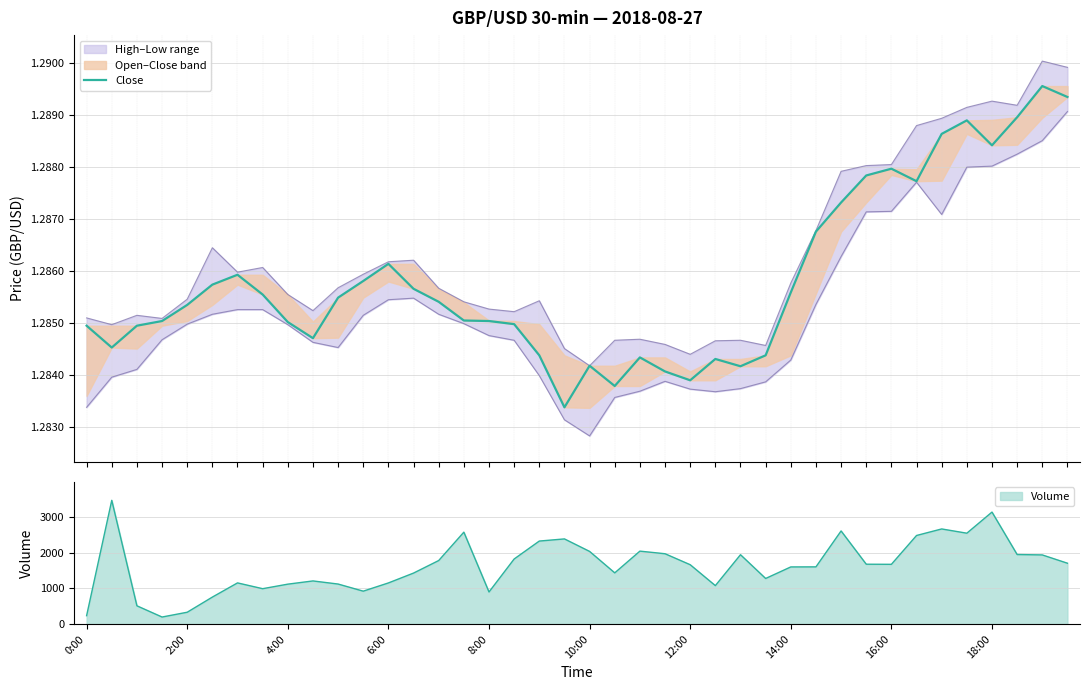

Where is the data nearest to the value 1?

19